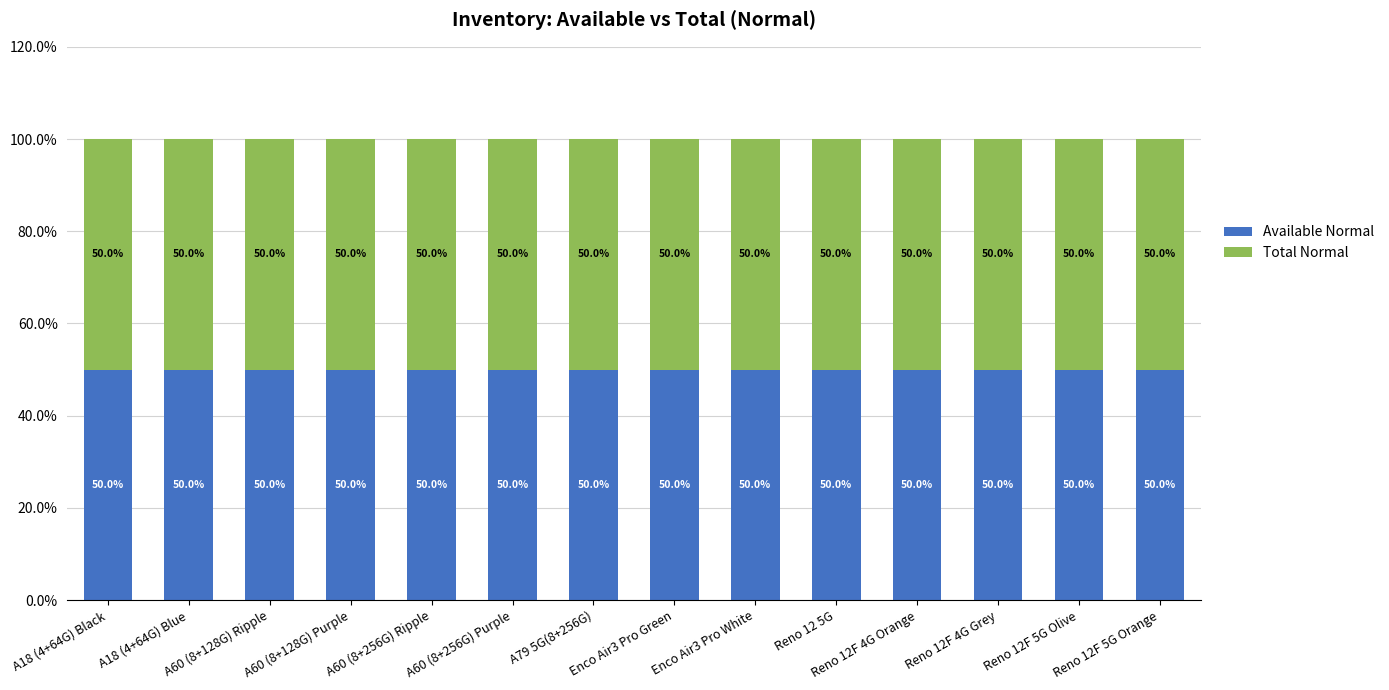

How many series are shown in this chart?

2